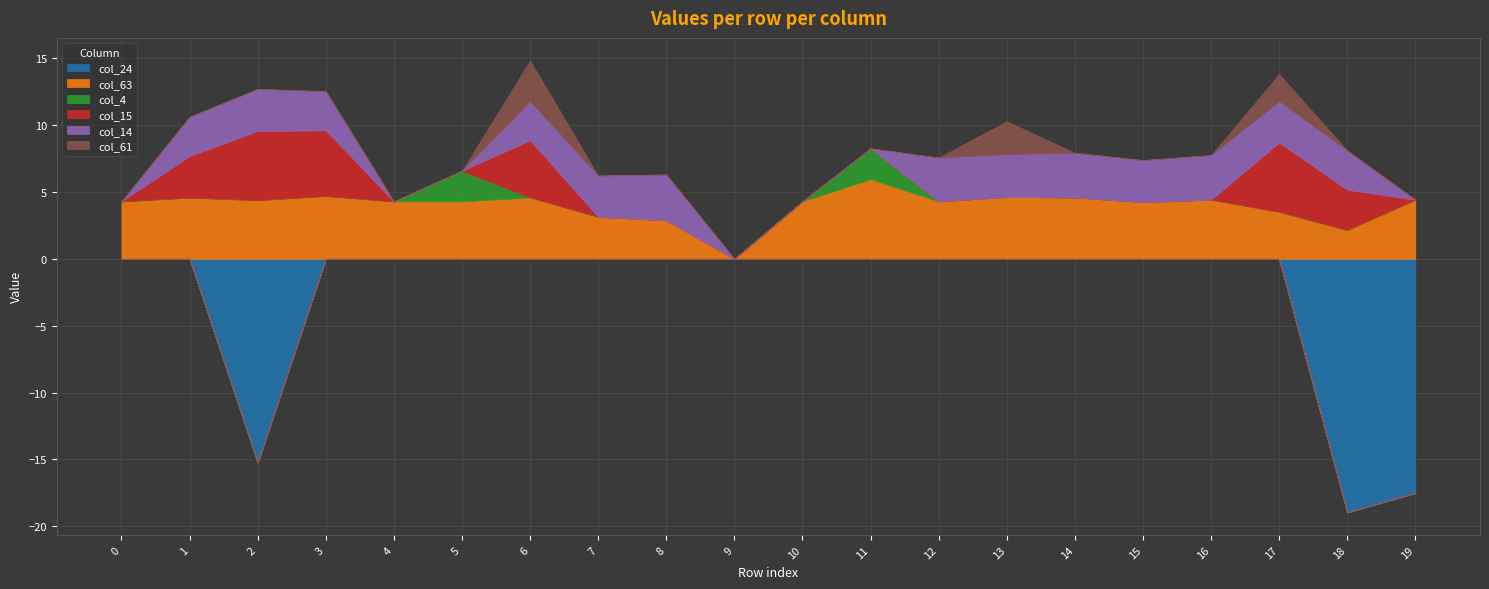

Rank the series at 3 from lowest to highest value.

col_24, col_4, col_61, col_14, col_63, col_15